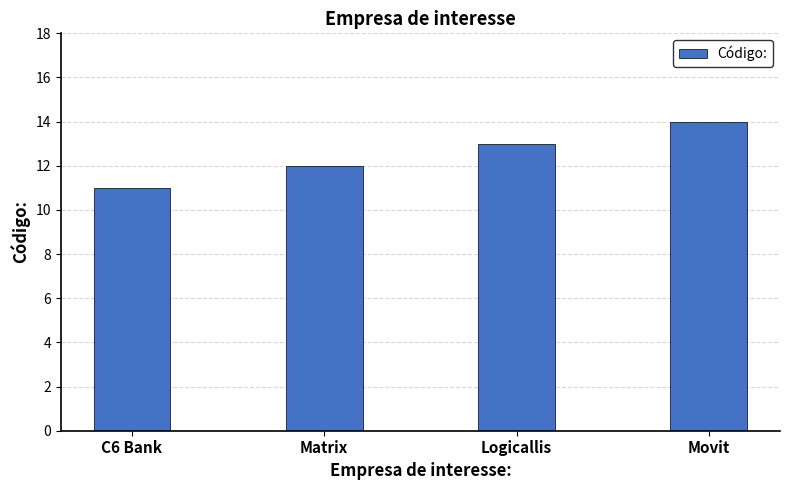

What is the ratio of the value at C6 Bank to the value at Movit?

0.8